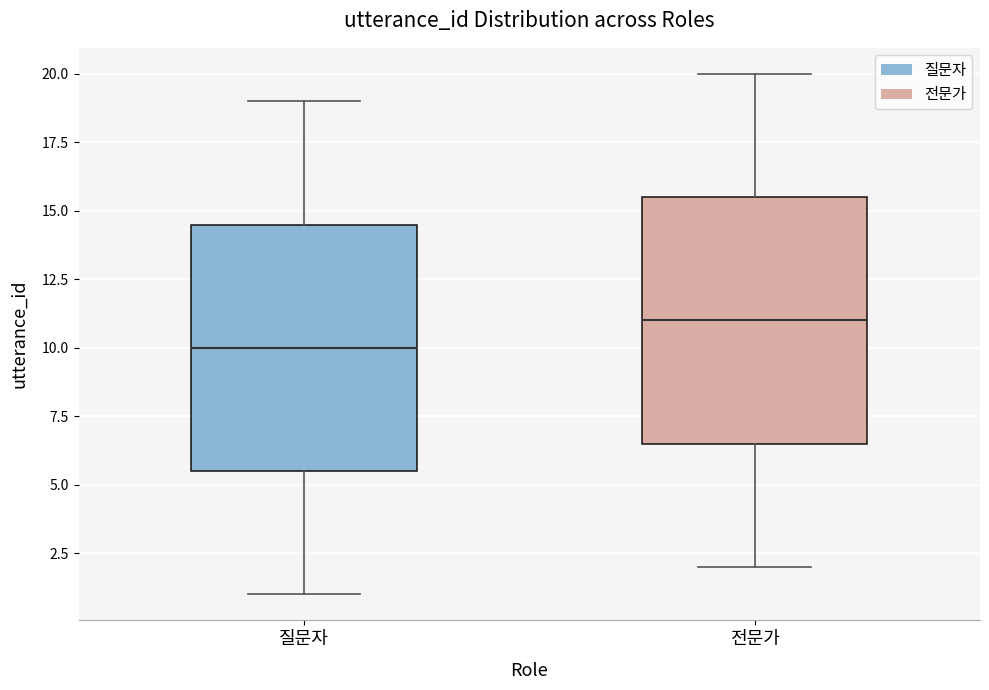

Reading left to right, transcribe this box plot: for each box, give where its median line is, the range the box spans, and where its two whiskers end, as read against the y-axis. The values are not printed on the chart, so give them approximately, as read against the axis.

질문자: median 10.0, box 5.5 to 14.5, whiskers 1.0 to 19.0
전문가: median 11.0, box 6.5 to 15.5, whiskers 2.0 to 20.0